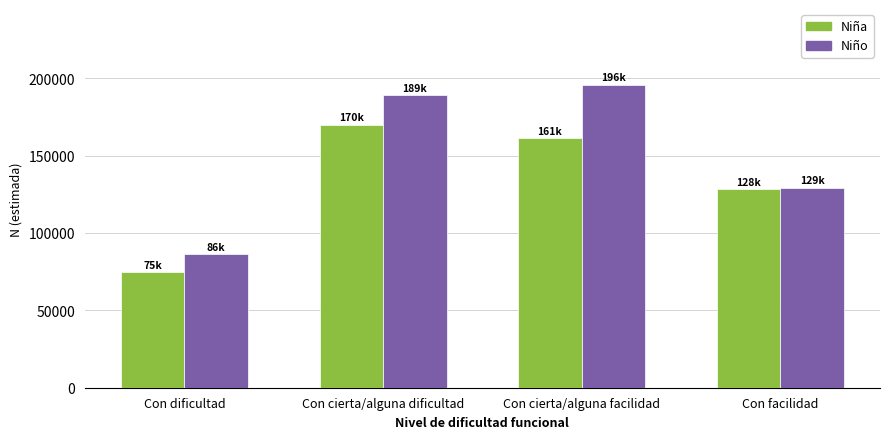

What is the label of the 2nd bar from the right?

Con cierta/alguna facilidad